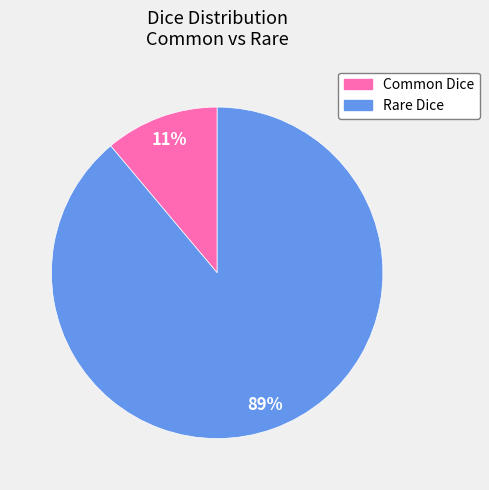

Is the sum of Common Dice and Rare Dice greater than half?

Yes